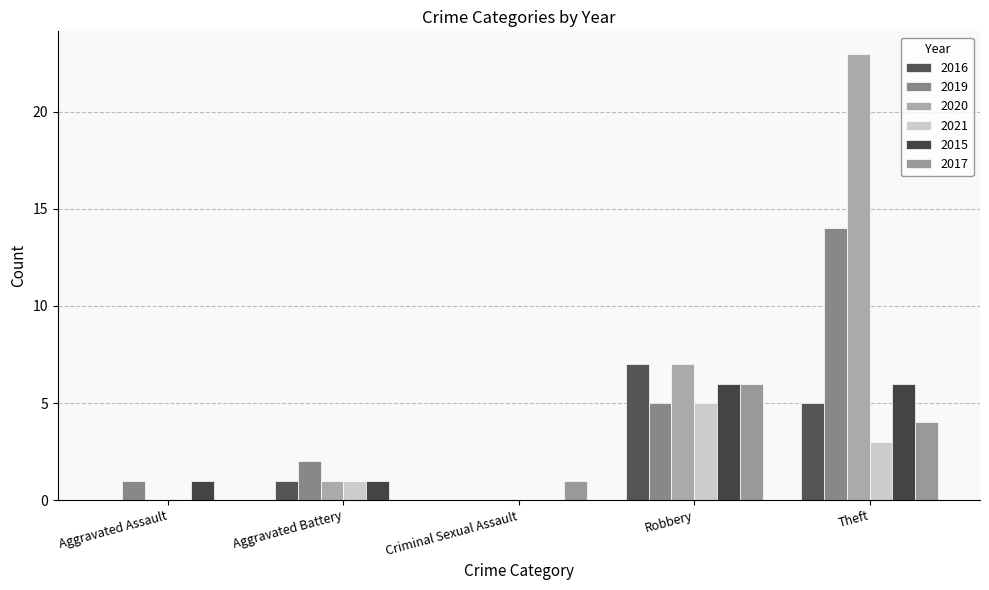

Where is 2021 nearest to the value 2?

Aggravated Battery